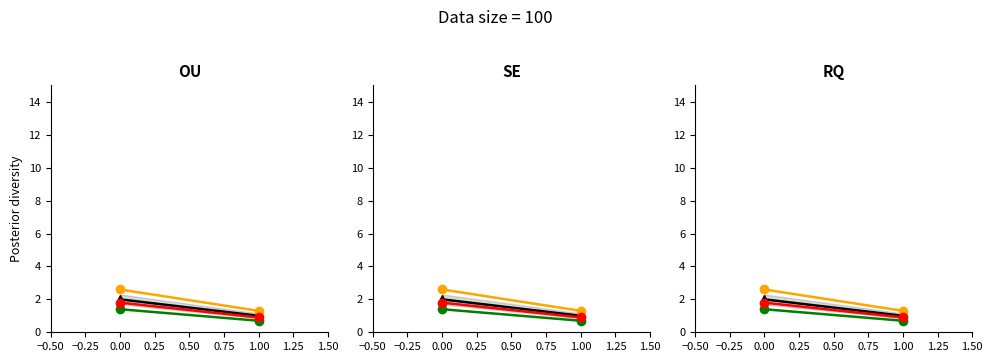

Reading left to right, list all the values displayed in this chart.

col_1: 2.0	1.0
orange series: 2.6	1.3
green series: 1.4	0.7
red series: 1.8	0.9